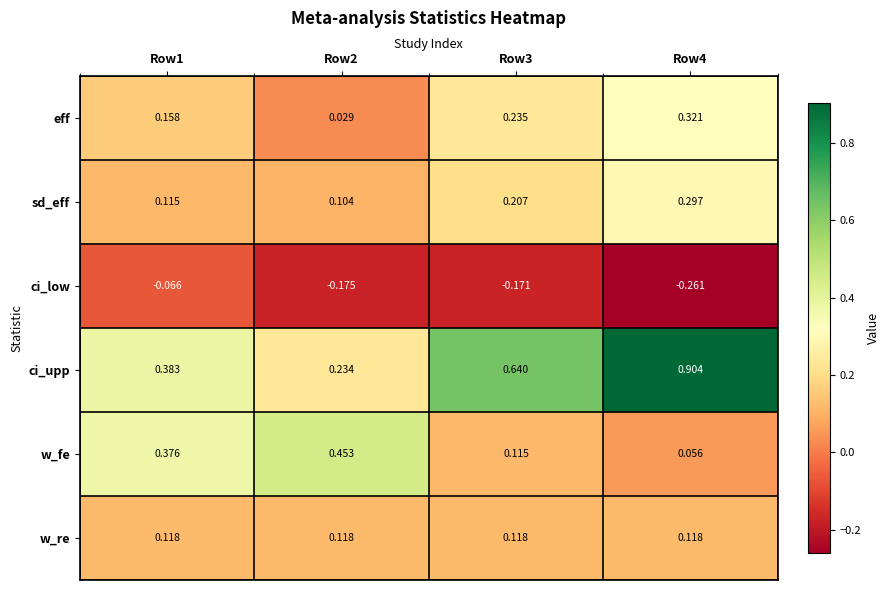

Rank the series by their maximum value, from lowest to highest.

ci_low, w_re, sd_eff, eff, w_fe, ci_upp